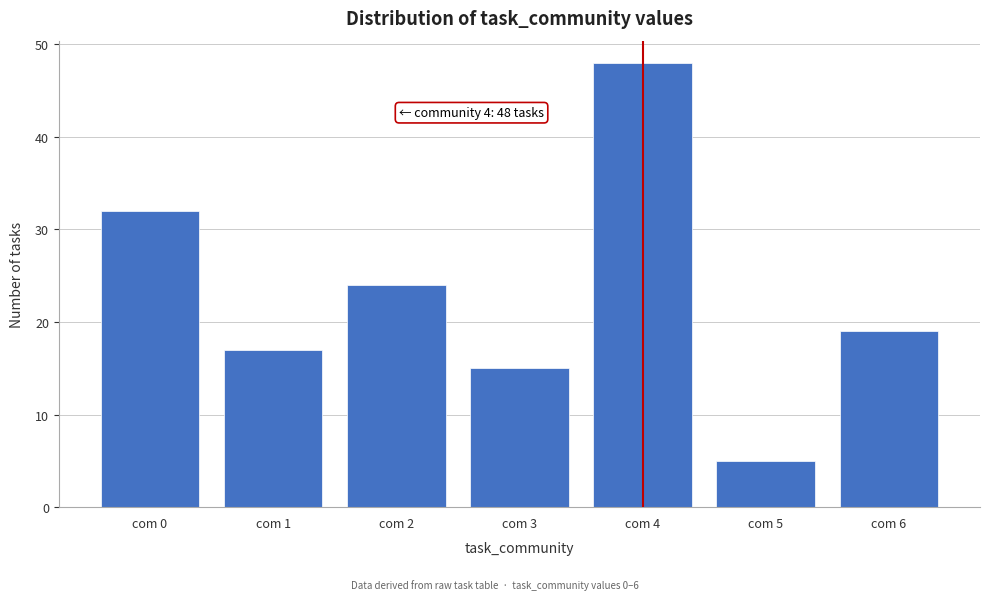

Reading left to right, what are all the values shown in this chart?

32	17	24	15	48	5	19